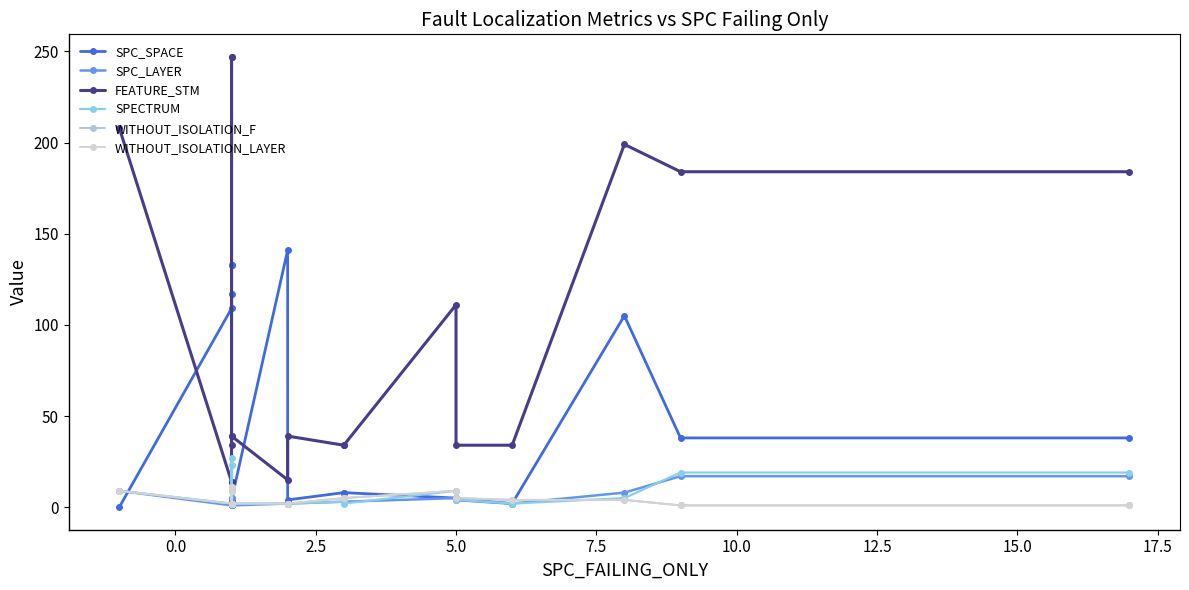

True or false: WITHOUT_ISOLATION_F has a value of 1 at 16.

False